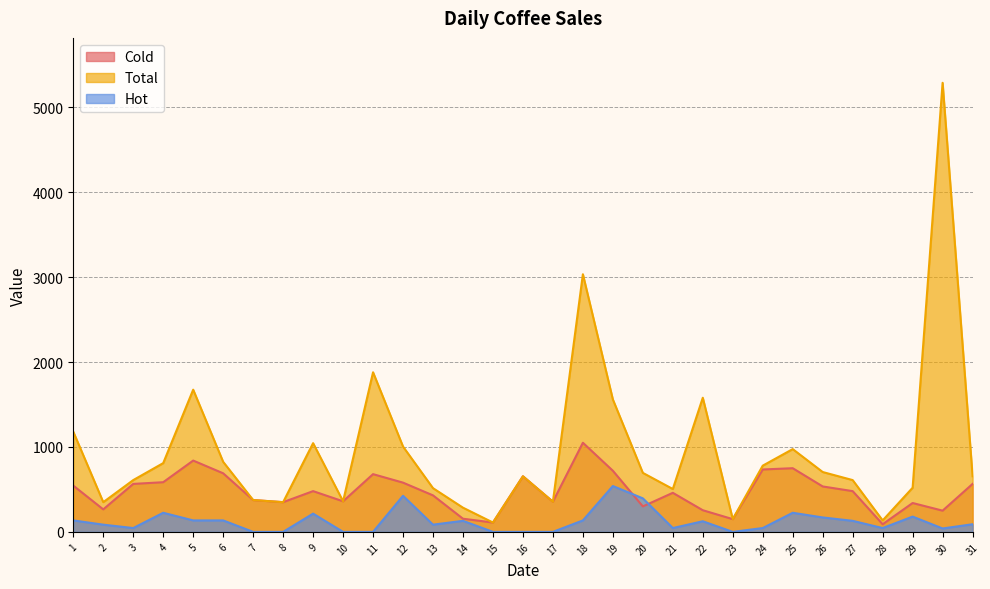

How many interior local peaks does the Cold series have?

8